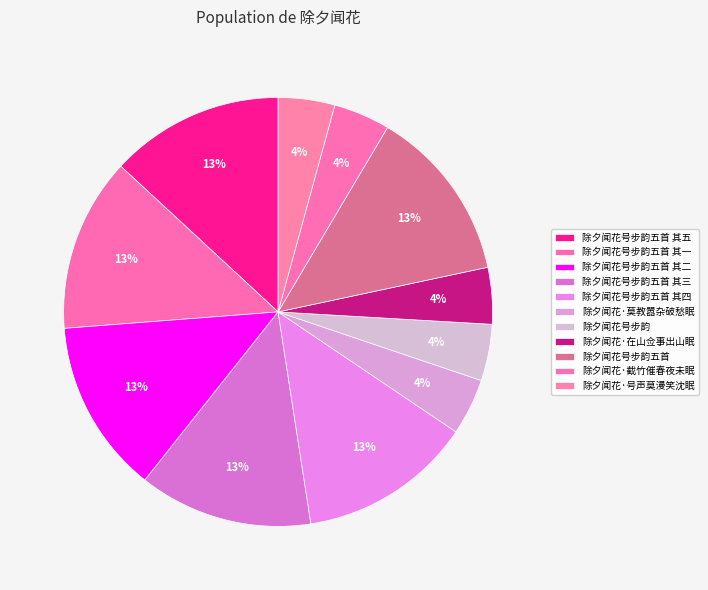

Count the number of slices in the pie.

11